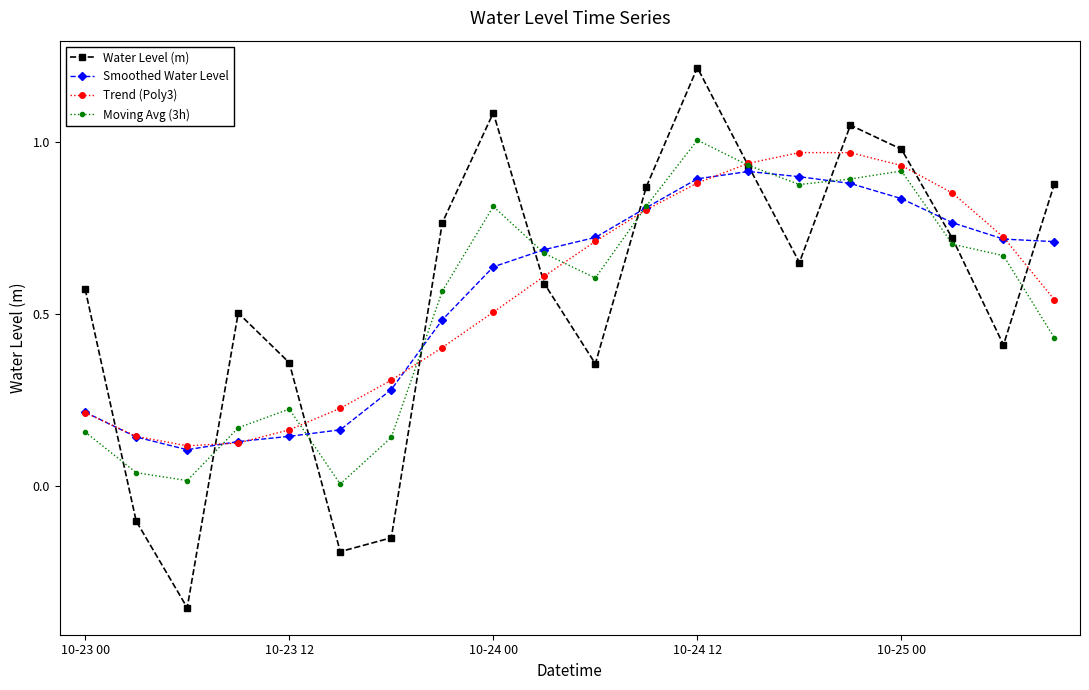

How many intersections are there between Water Level (m) and Moving Avg (3h)?

10